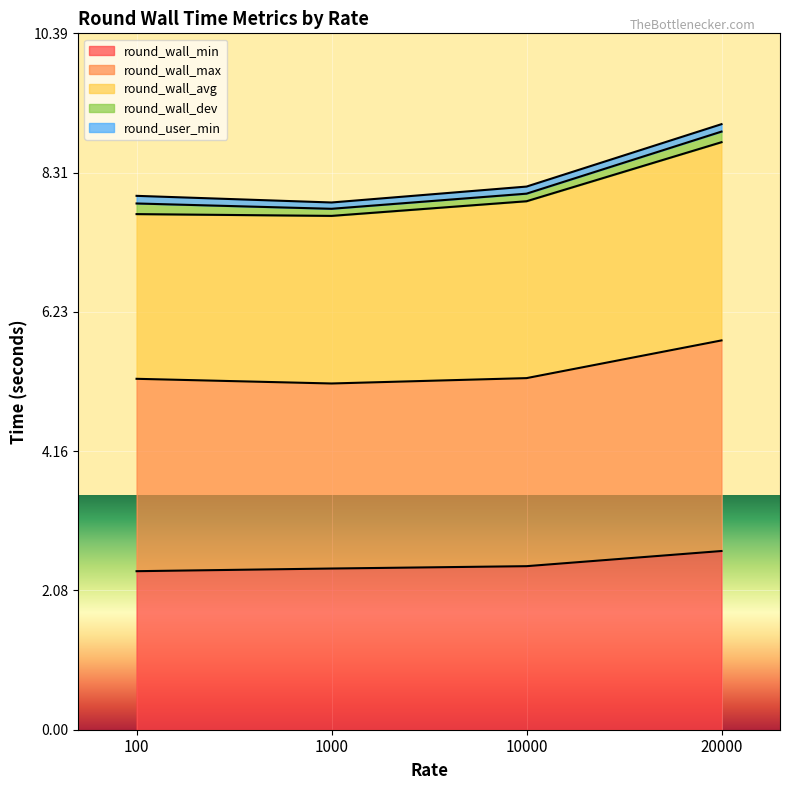

What is the highest value of the round_wall_min series?

2.7